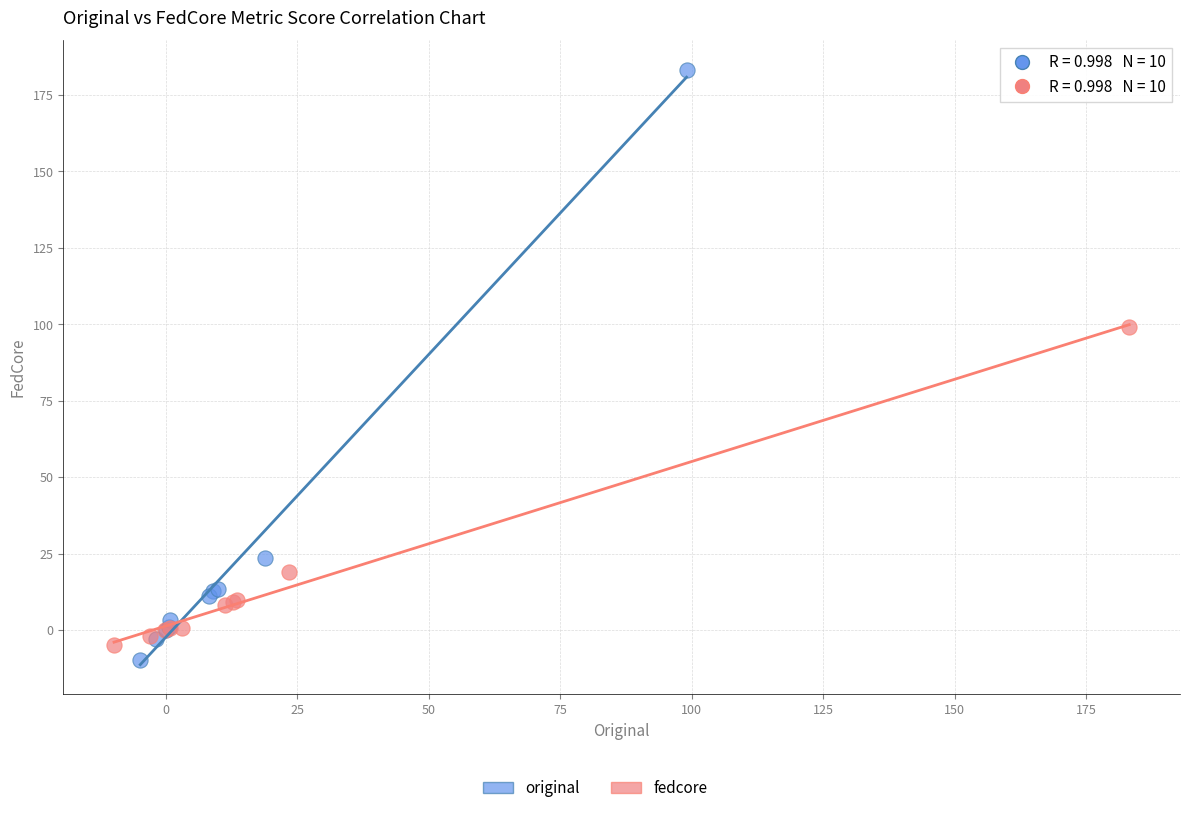

Which series reaches the maximum Y coordinate?

original